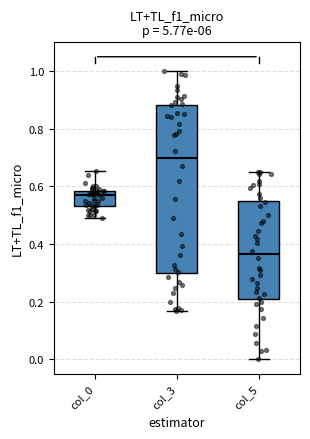

Reading left to right, read every box against the y-axis: the position of its median line, the range the box covers, and the ends of its whiskers. The values are not printed on the chart, so give them approximately, as read against the axis.

col_0: median 0.58 (just below the box's upper edge), box 0.54 to 0.58, whiskers 0.48 to 0.66
col_3: median 0.70, box 0.30 to 0.88, whiskers 0.16 to 1.00
col_5: median 0.36, box 0.20 to 0.54, whiskers 0.00 to 0.64